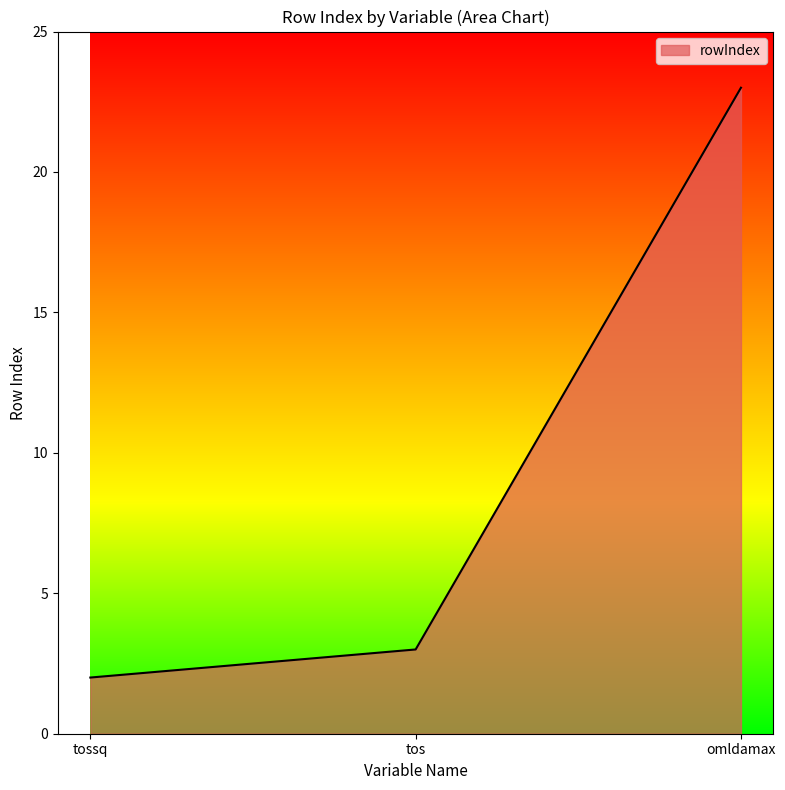

What position from the right is tossq?

3